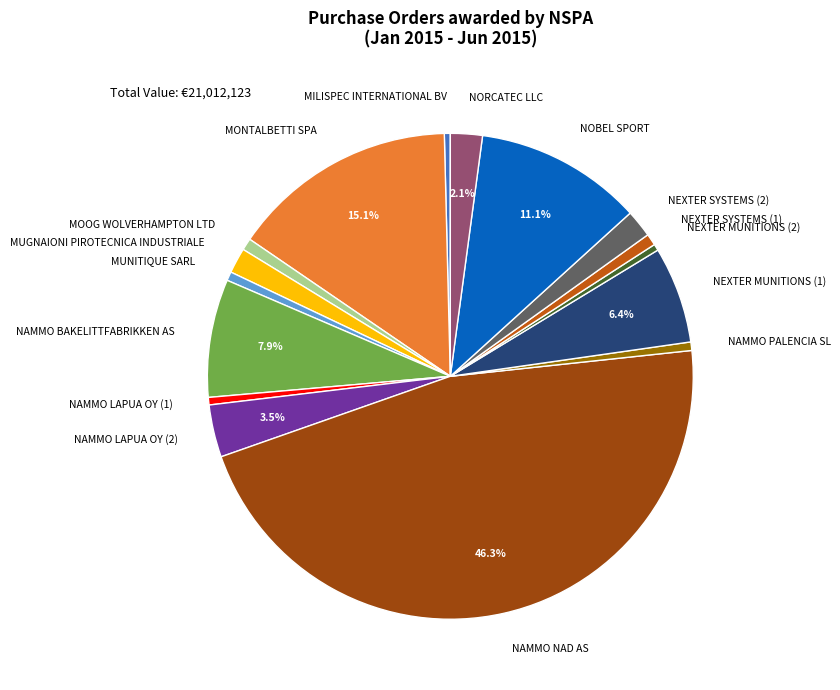

To the nearest percent, what portion does NEXTER SYSTEMS (1) represent?

1%